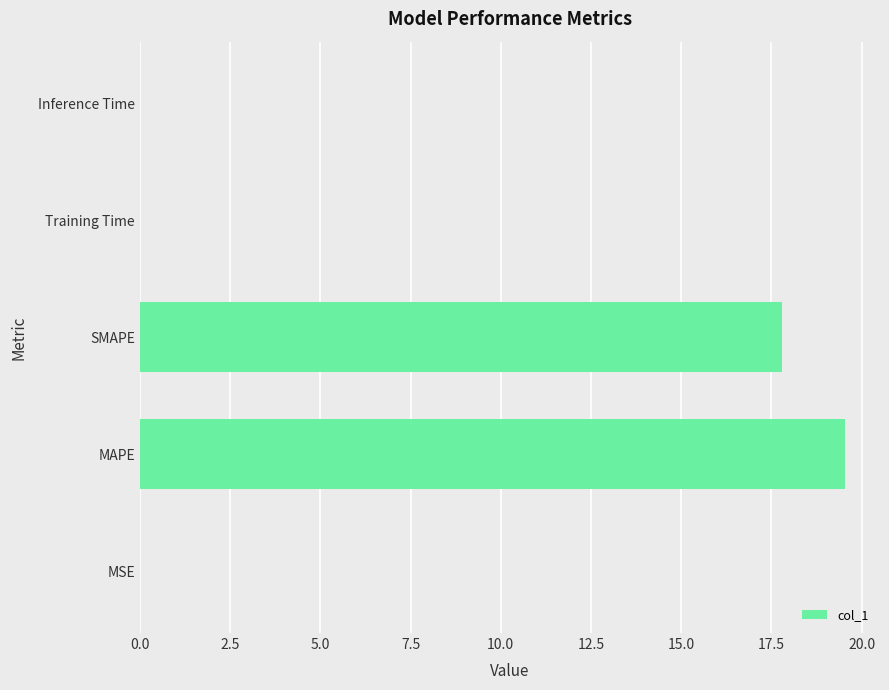

Count the number of data series in this chart.

1